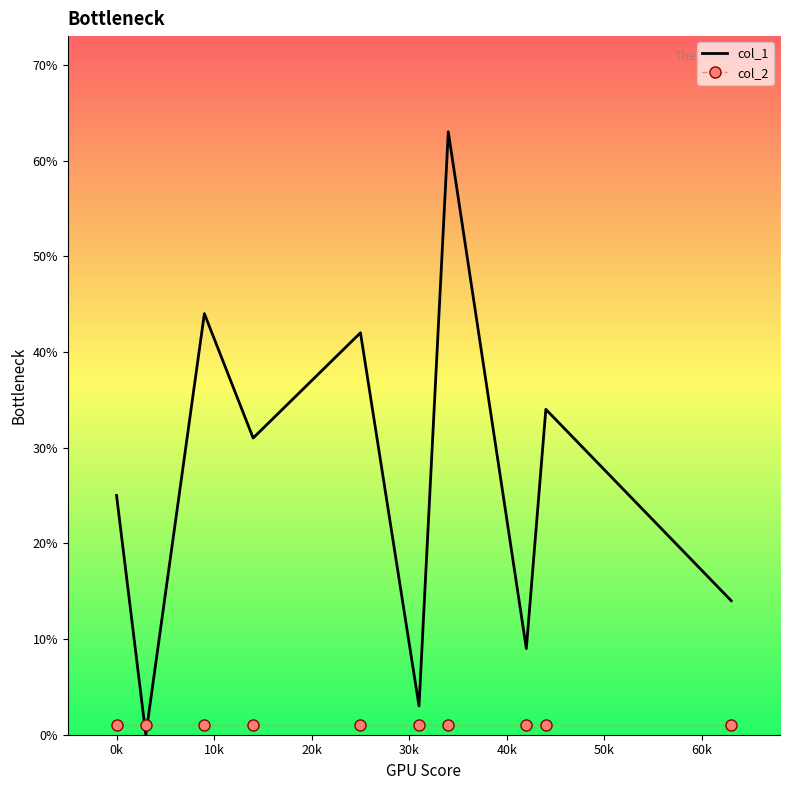

What is the maximum value shown in the chart?

63